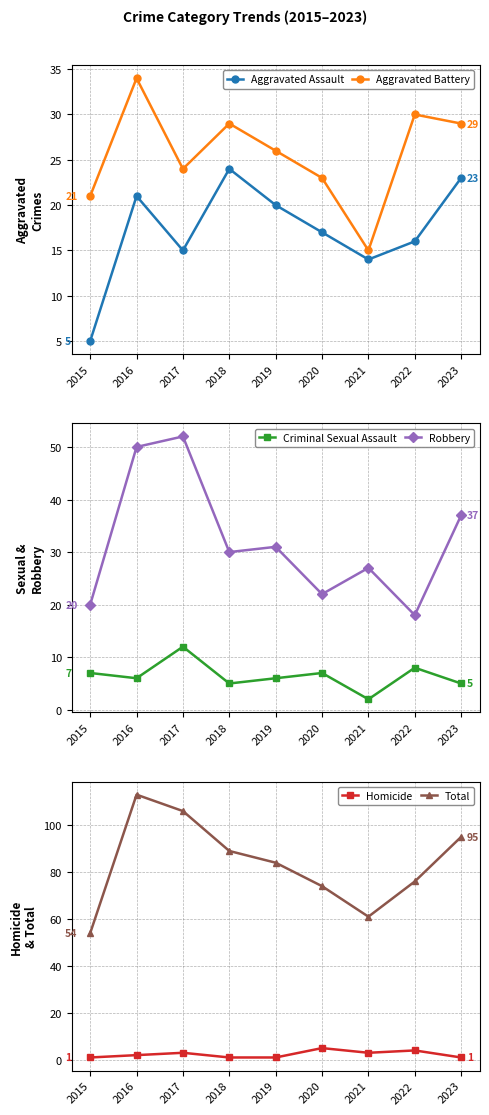

True or false: Homicide and Total intersect in this chart.

False